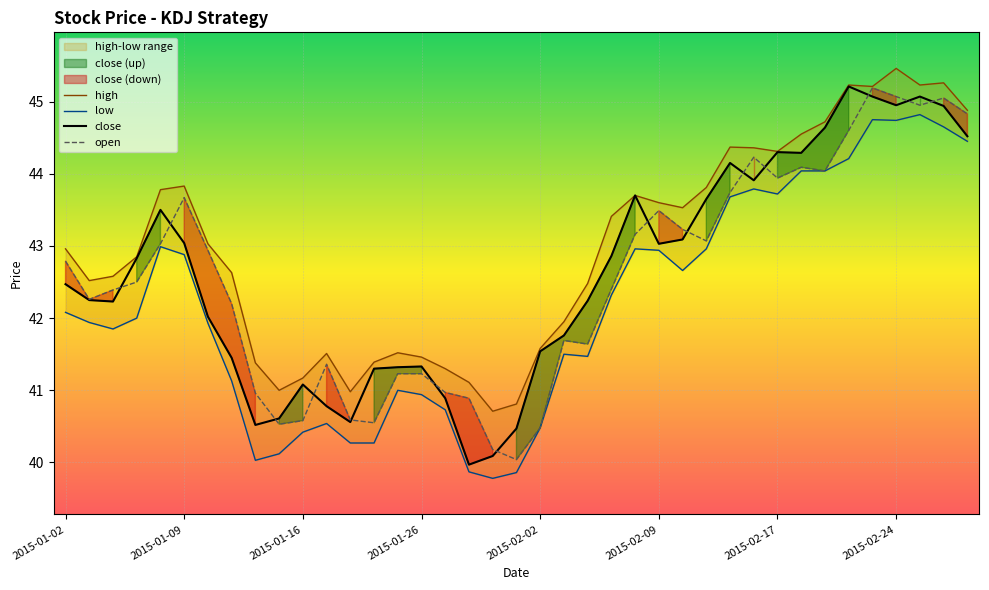

What position from the right is 2015-01-09?

34